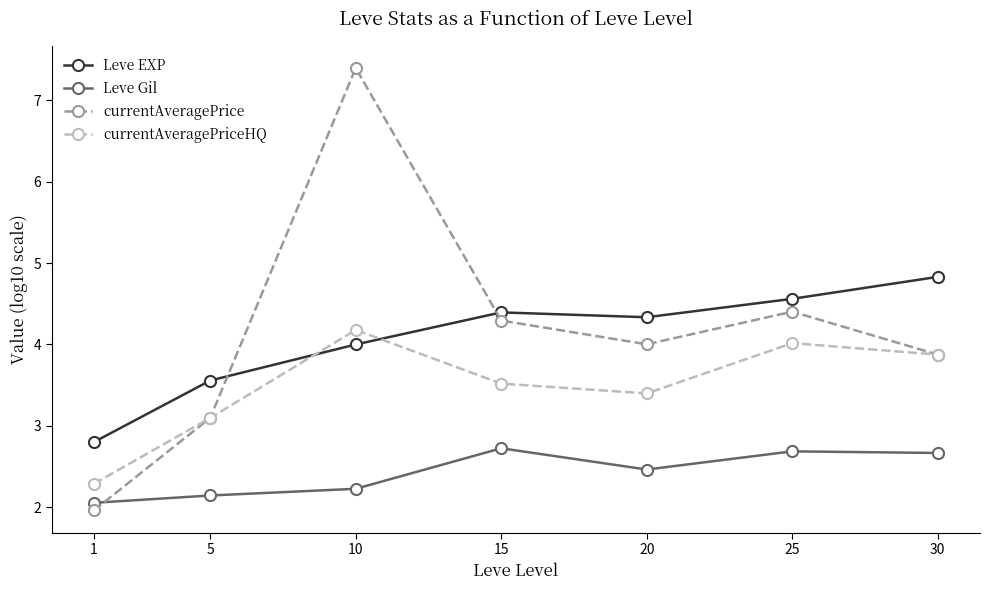

What is the sum of the Leve EXP values at 5 and 20?

7.9